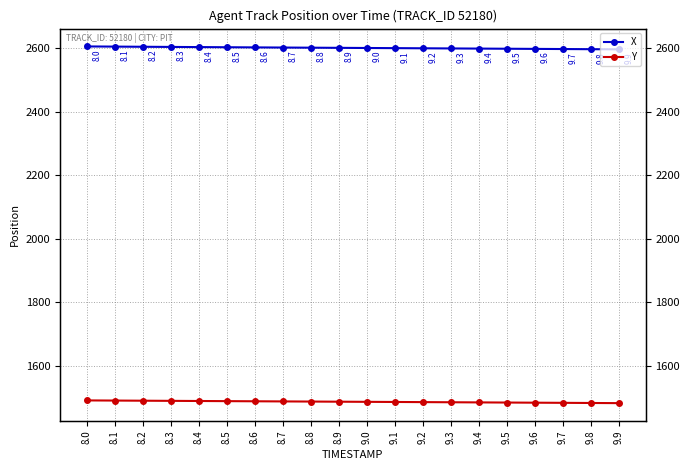

True or false: Y has a value of 391.6 at 8.7.

False